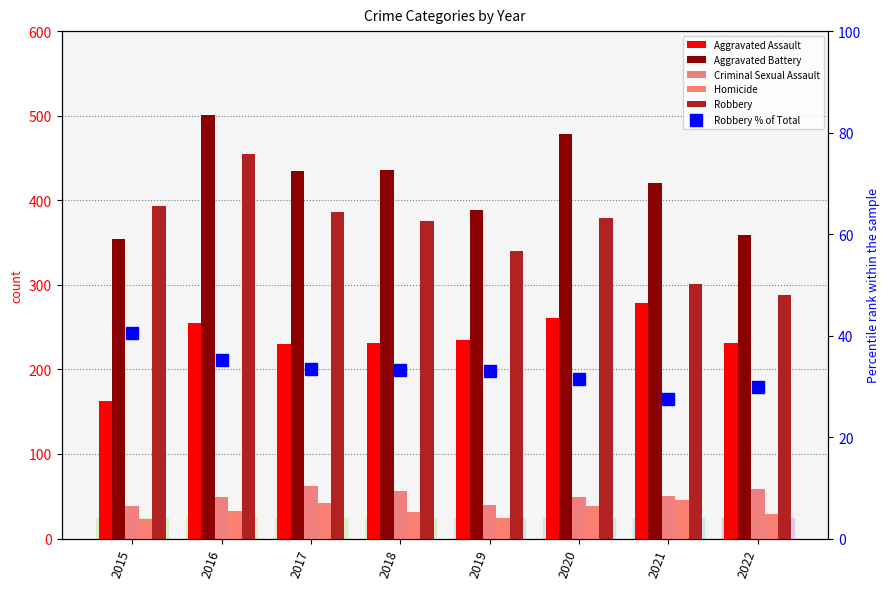

Which series has the largest range (max minus min)?

Robbery